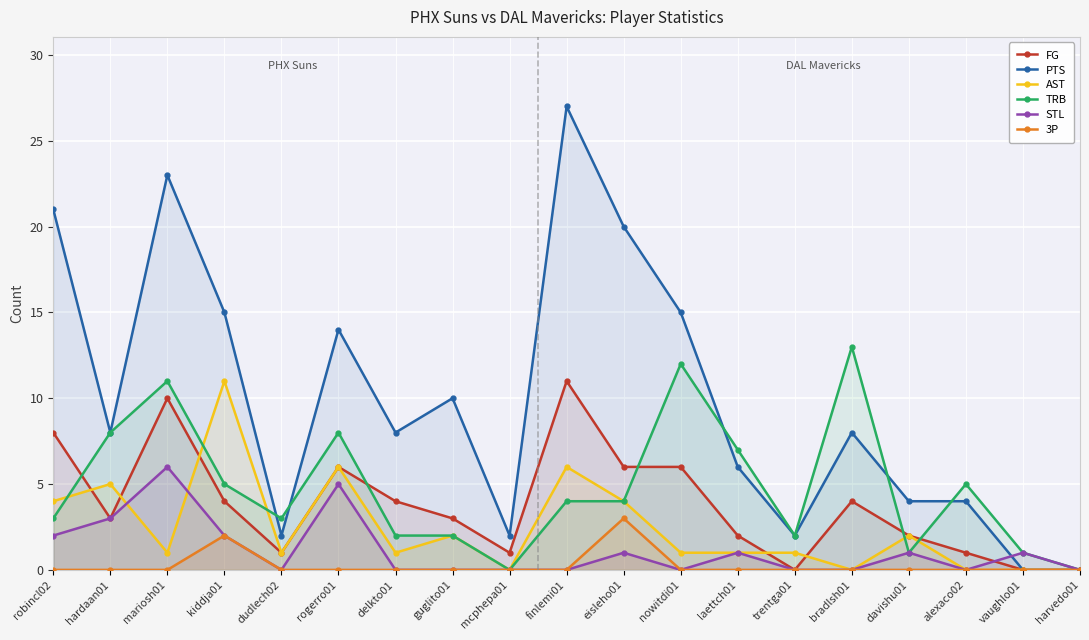

What is the label of the 3rd point from the right?

alexaco02